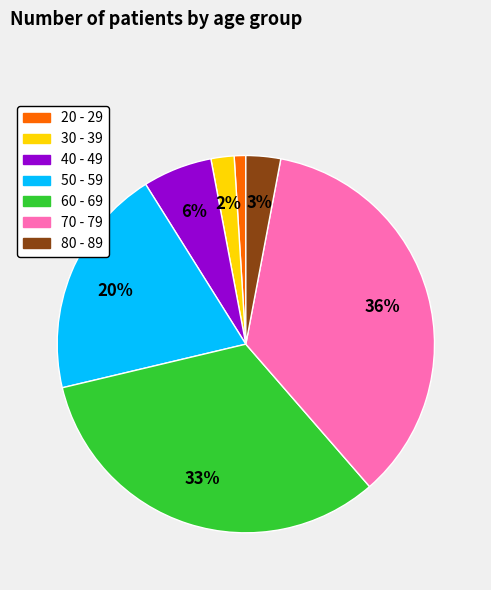

Which slice is the largest?

70 - 79